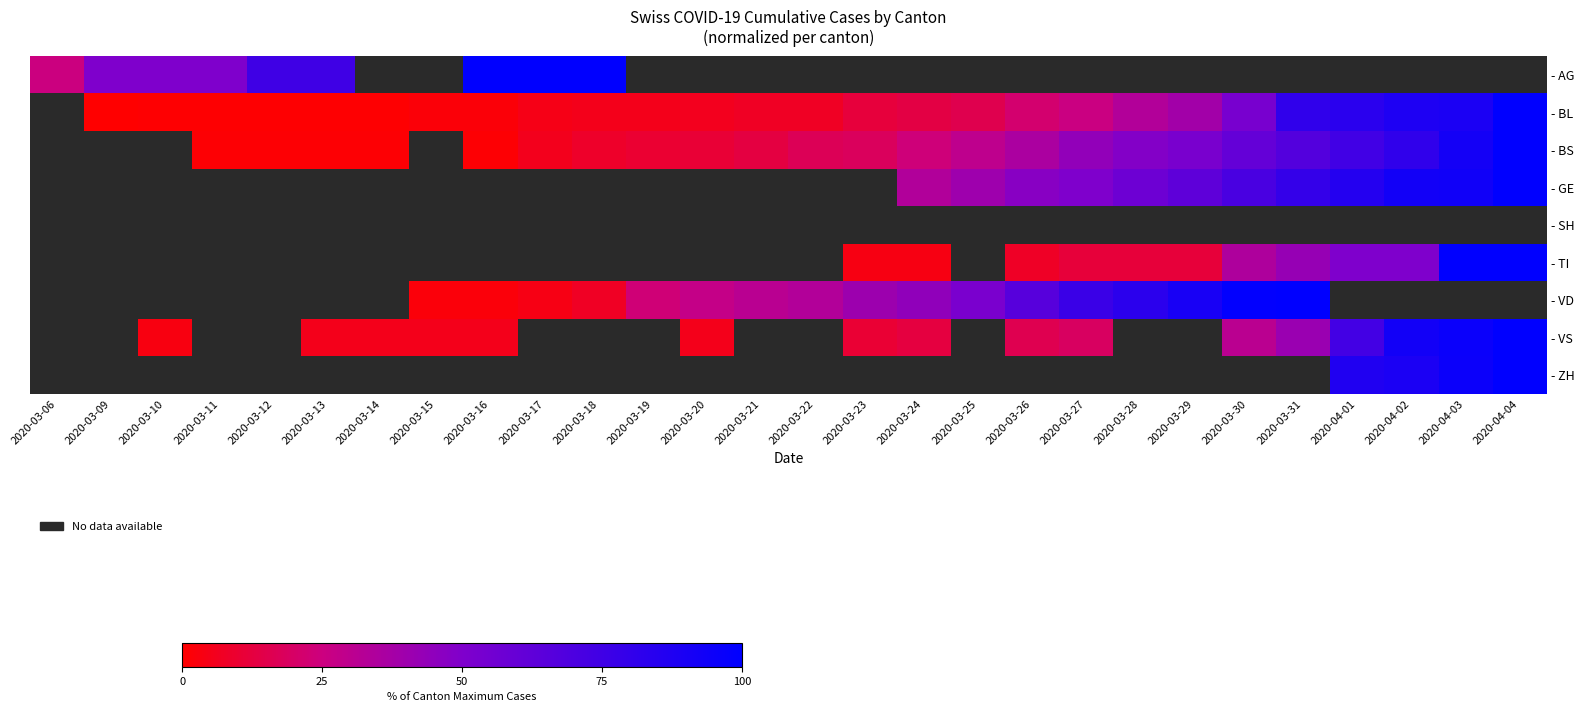

What is the approximate value of - TI at 2020-03-28?

11.5